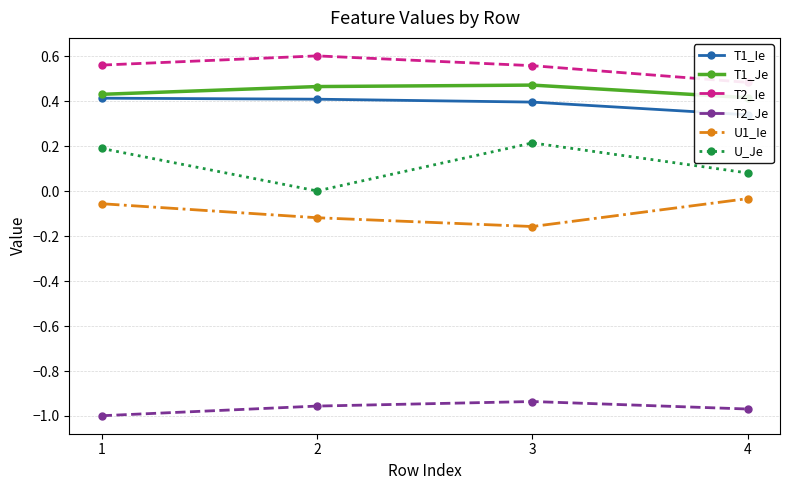

How many distinct data groups are displayed?

6